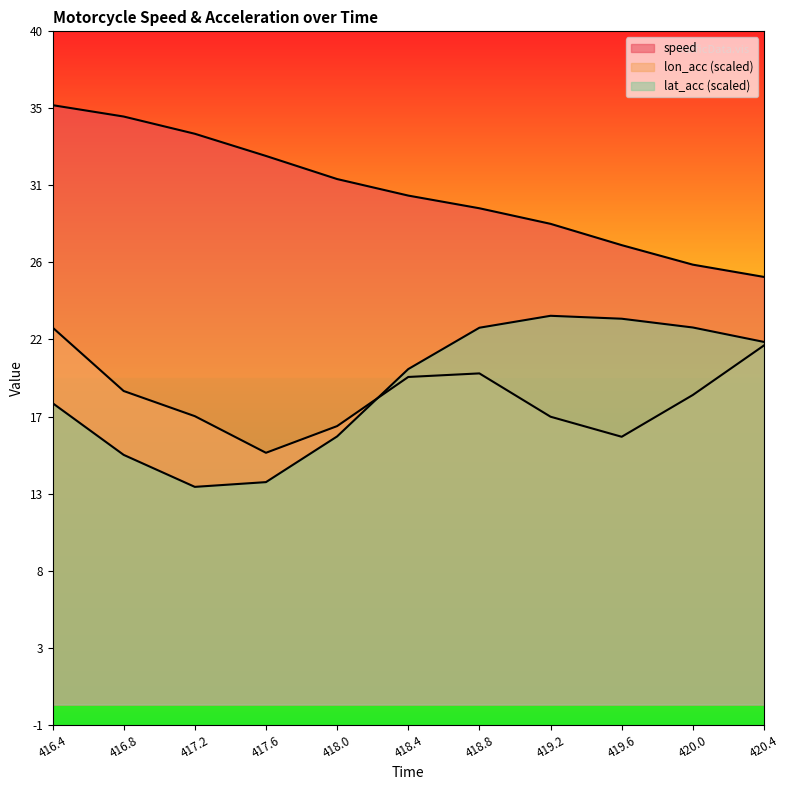

What is the difference between the highest and lowest values at 417.2?

21.0